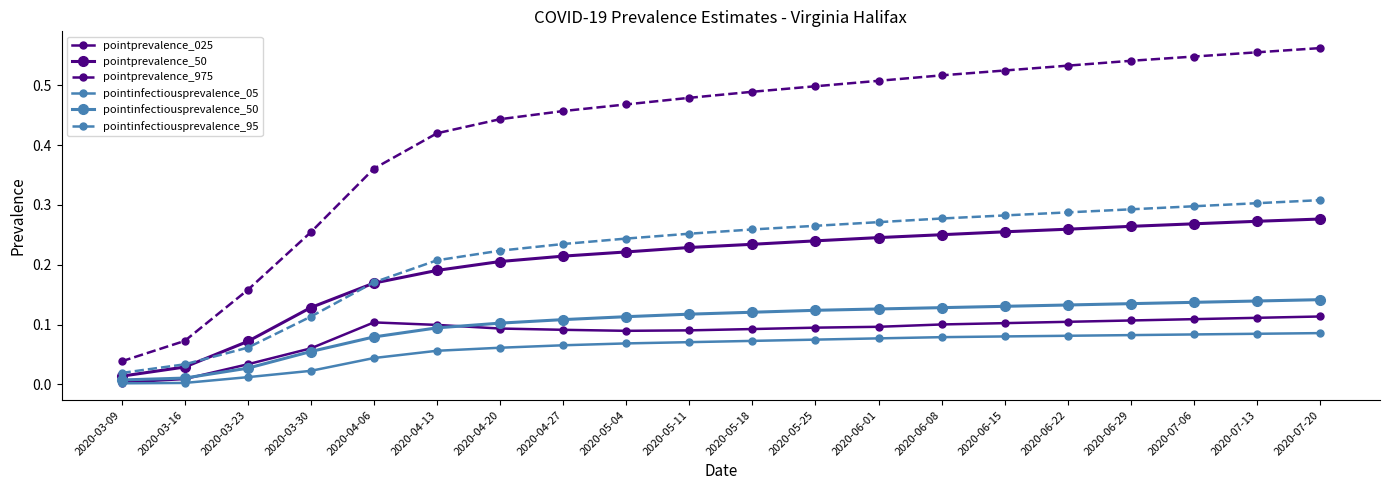

Reading left to right, extract all data points from this chart.

pointprevalence_025: 0.0	0.0	0.0	0.1	0.1	0.1	0.1	0.1	0.1	0.1	0.1	0.1	0.1	0.1	0.1	0.1	0.1	0.1	0.1	0.1
pointprevalence_50: 0.0	0.0	0.1	0.1	0.2	0.2	0.2	0.2	0.2	0.2	0.2	0.2	0.2	0.3	0.3	0.3	0.3	0.3	0.3	0.3
pointprevalence_975: 0.0	0.1	0.2	0.3	0.4	0.4	0.4	0.5	0.5	0.5	0.5	0.5	0.5	0.5	0.5	0.5	0.5	0.5	0.6	0.6
pointinfectiousprevalence_05: 0.0	0.0	0.0	0.0	0.0	0.1	0.1	0.1	0.1	0.1	0.1	0.1	0.1	0.1	0.1	0.1	0.1	0.1	0.1	0.1
pointinfectiousprevalence_50: 0.0	0.0	0.0	0.1	0.1	0.1	0.1	0.1	0.1	0.1	0.1	0.1	0.1	0.1	0.1	0.1	0.1	0.1	0.1	0.1
pointinfectiousprevalence_95: 0.0	0.0	0.1	0.1	0.2	0.2	0.2	0.2	0.2	0.3	0.3	0.3	0.3	0.3	0.3	0.3	0.3	0.3	0.3	0.3